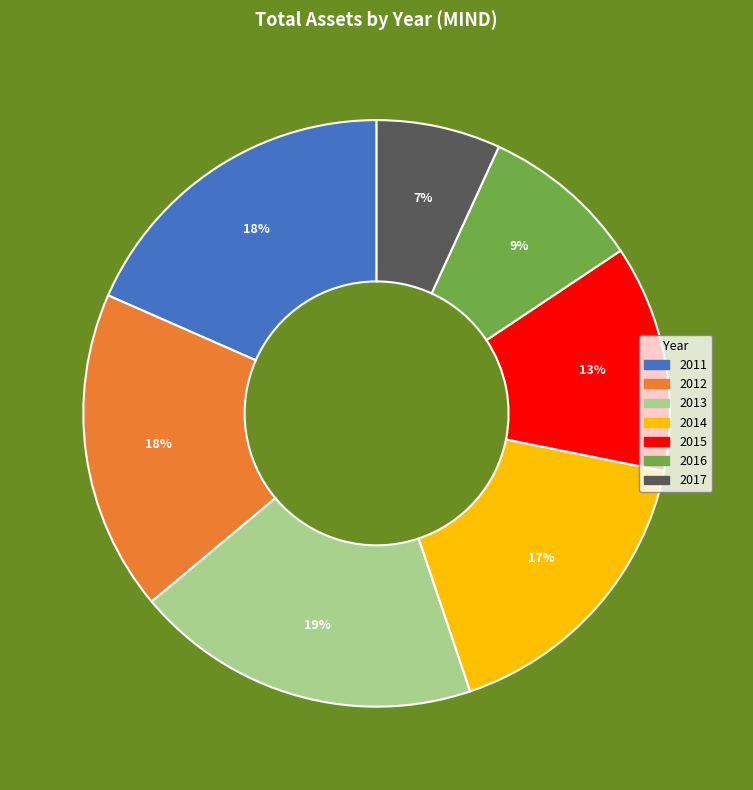

Combined, do 2011 and 2015 account for over 50%?

No